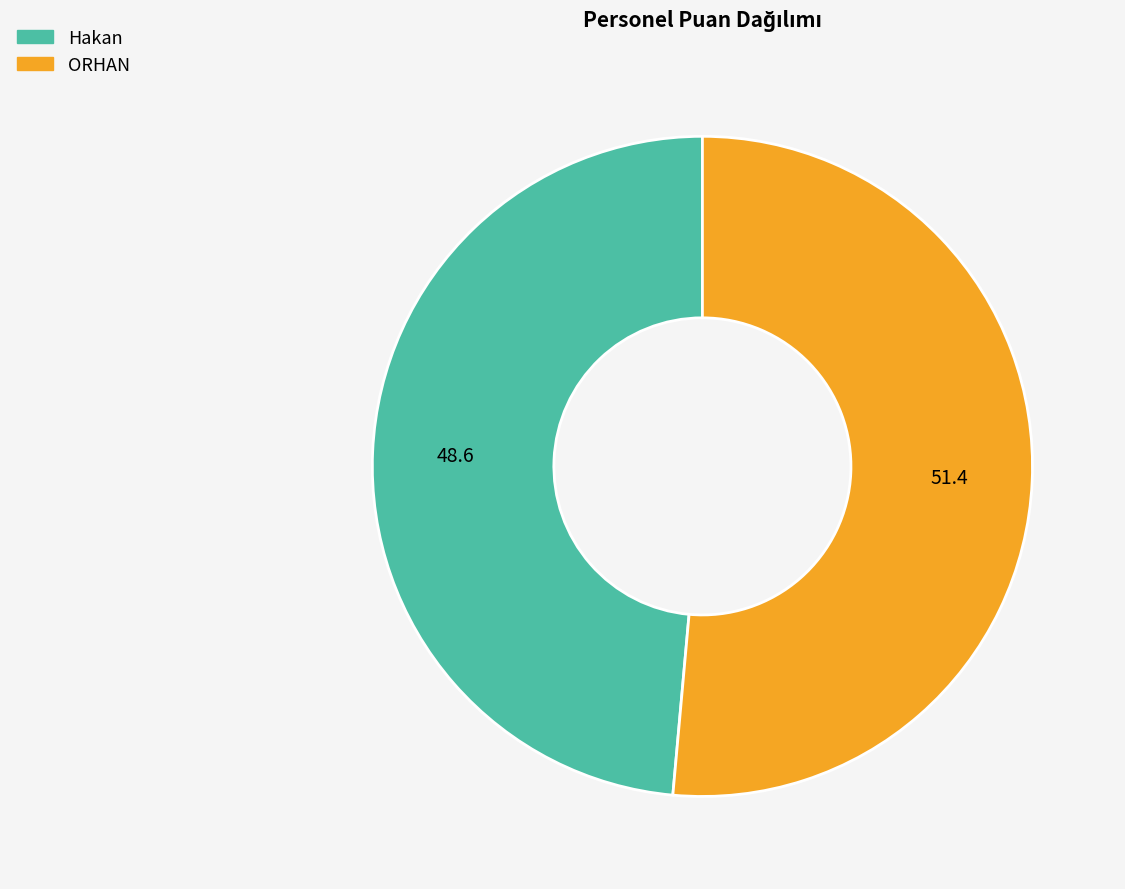

Between ORHAN and Hakan, which is larger?

ORHAN